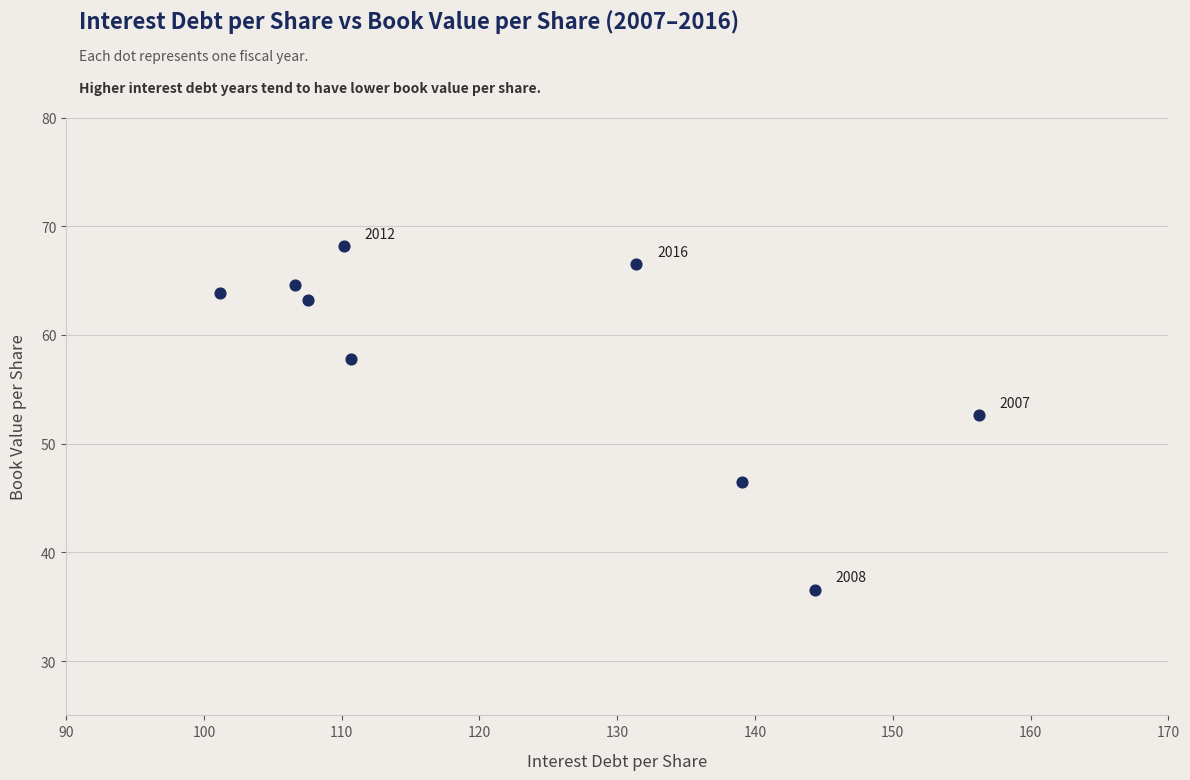

What Y value in the scatter plot is closest to 52?

52.6